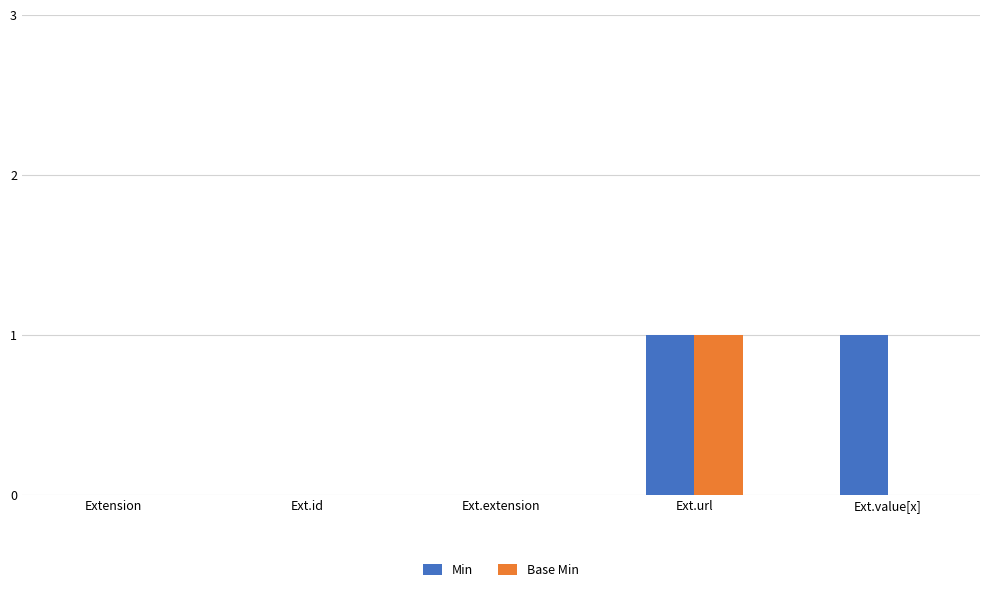

Which series has the largest total across all categories?

Min